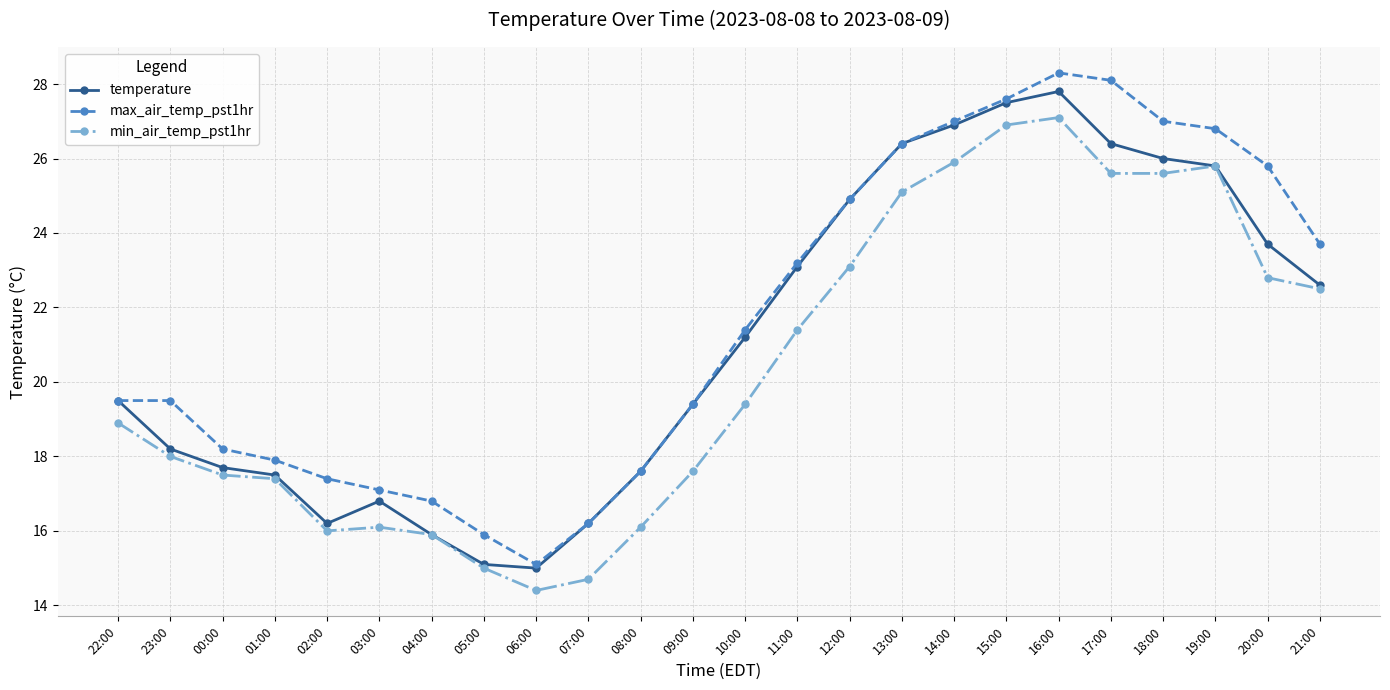

Which category has the highest value across all series?

16:00